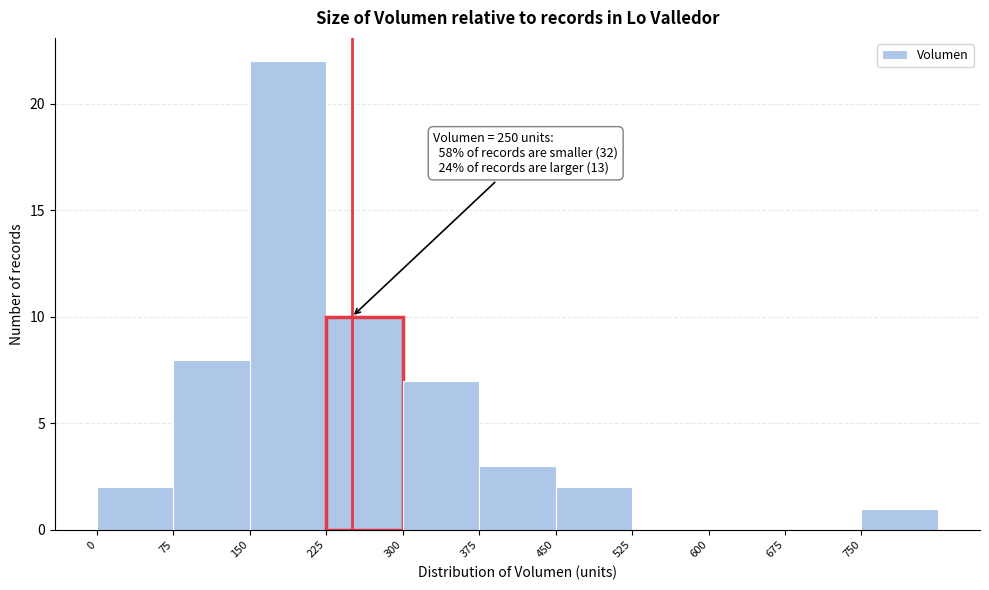

Which range on the x-axis has the tallest bar?

150 to 225